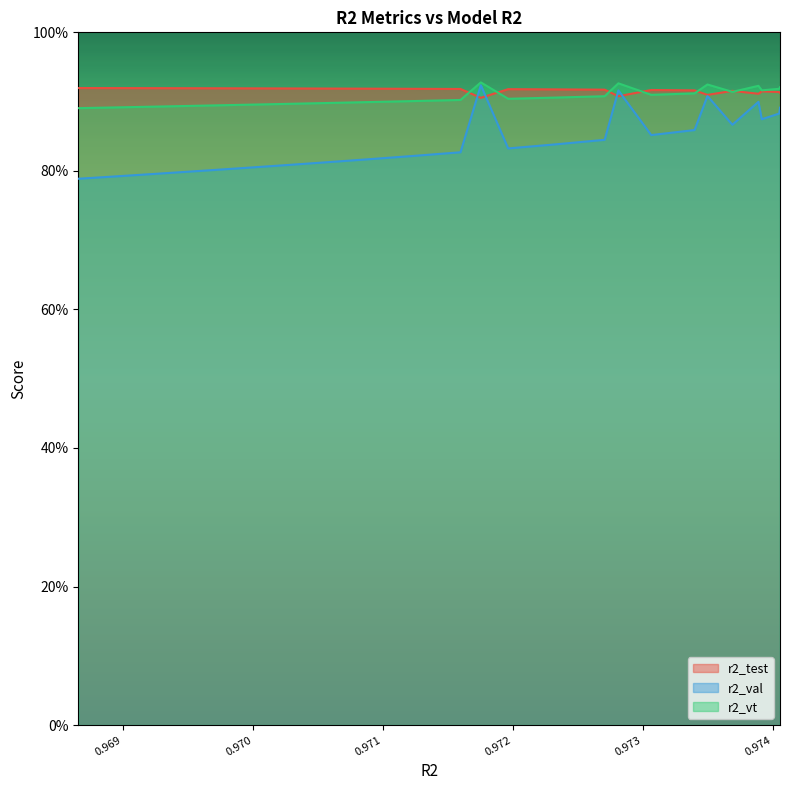

Count the number of categories in the chart.

25